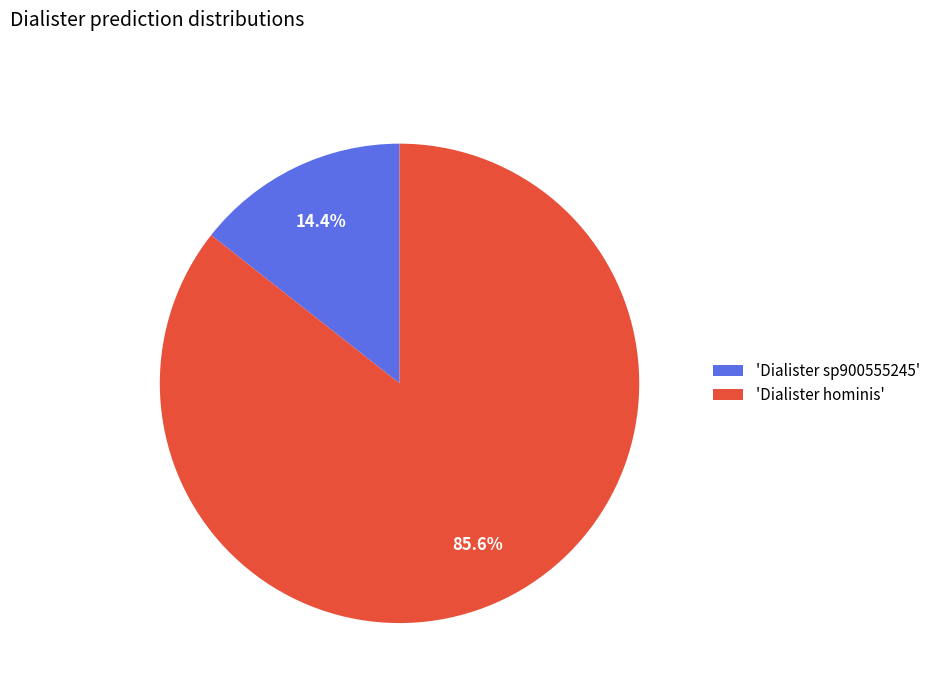

Between 'Dialister sp900555245' and 'Dialister hominis', which is larger?

'Dialister hominis'